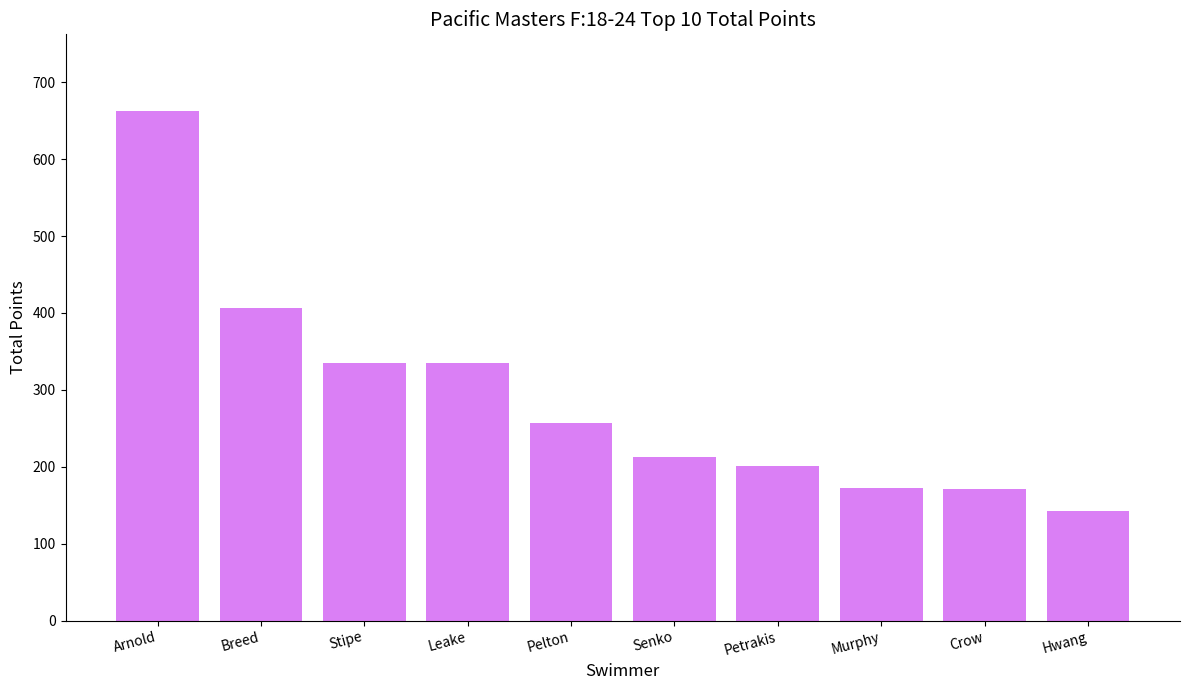

Where does the data first go above 257?

Arnold